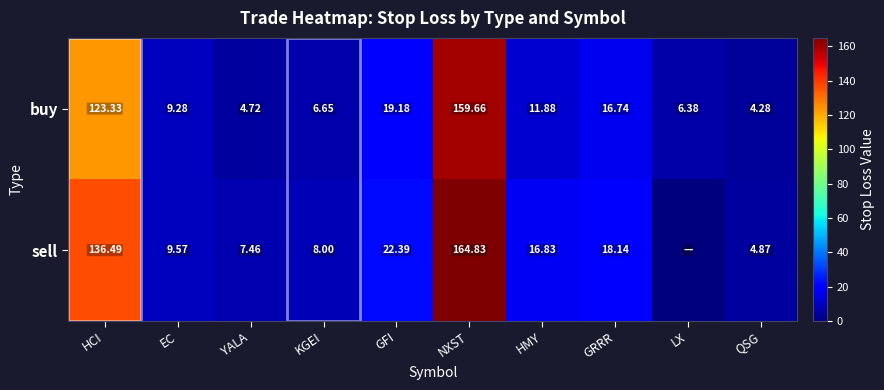

Rank the series at YALA from lowest to highest value.

buy, sell